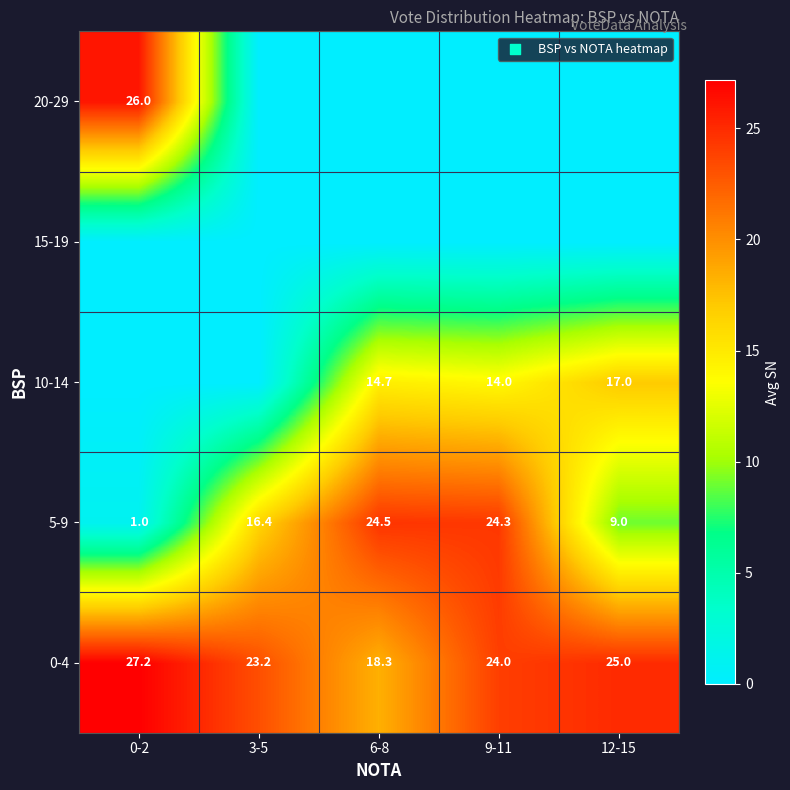

What is the sum of the 5-9 values at 6-8 and 9-11?

48.8